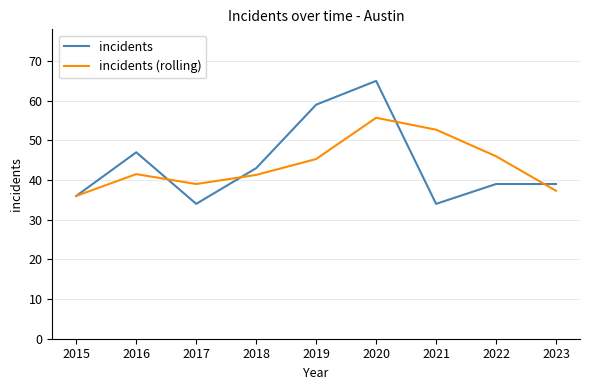

List the series in order of their peak value, lowest first.

incidents (rolling), incidents